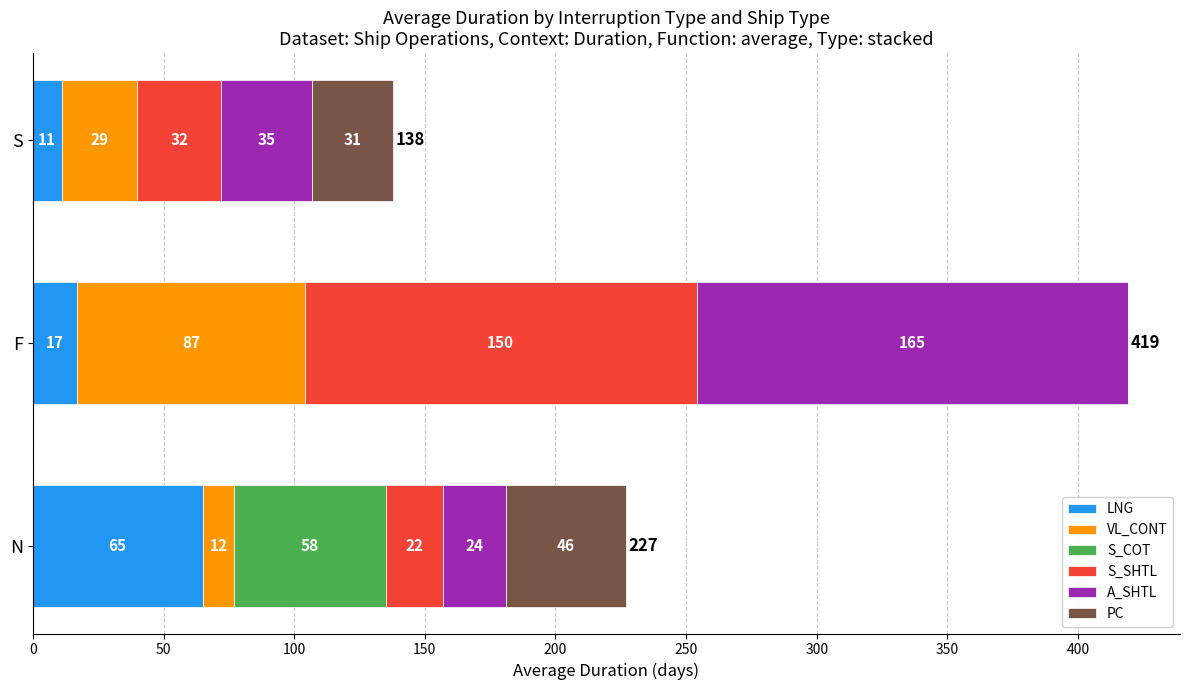

What is the maximum value for LNG?

65